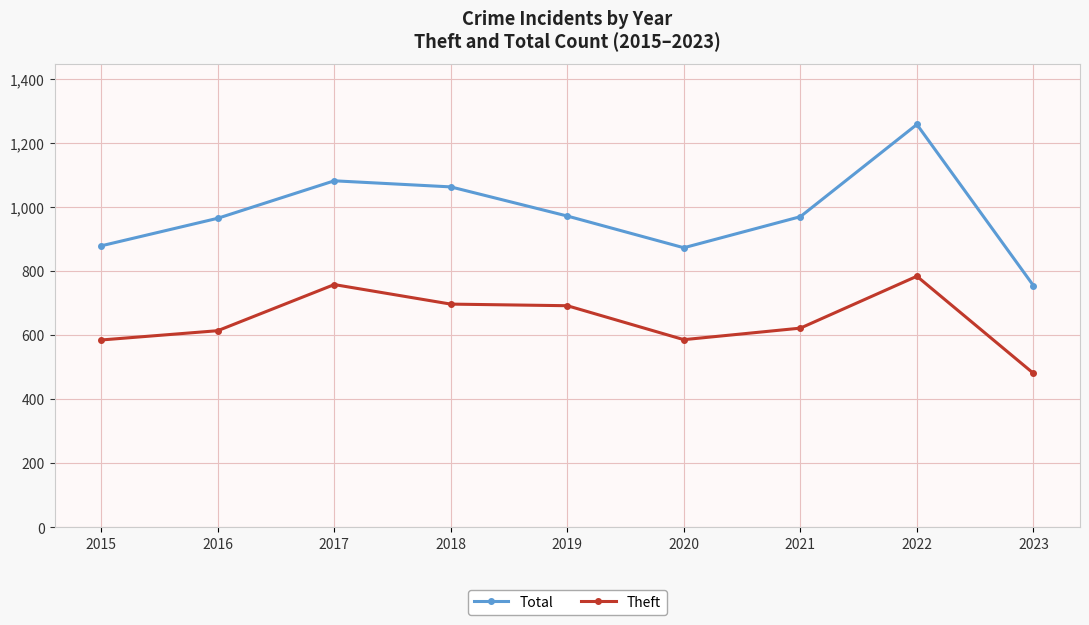

True or false: Total has a value of 1258 at 2022.

True